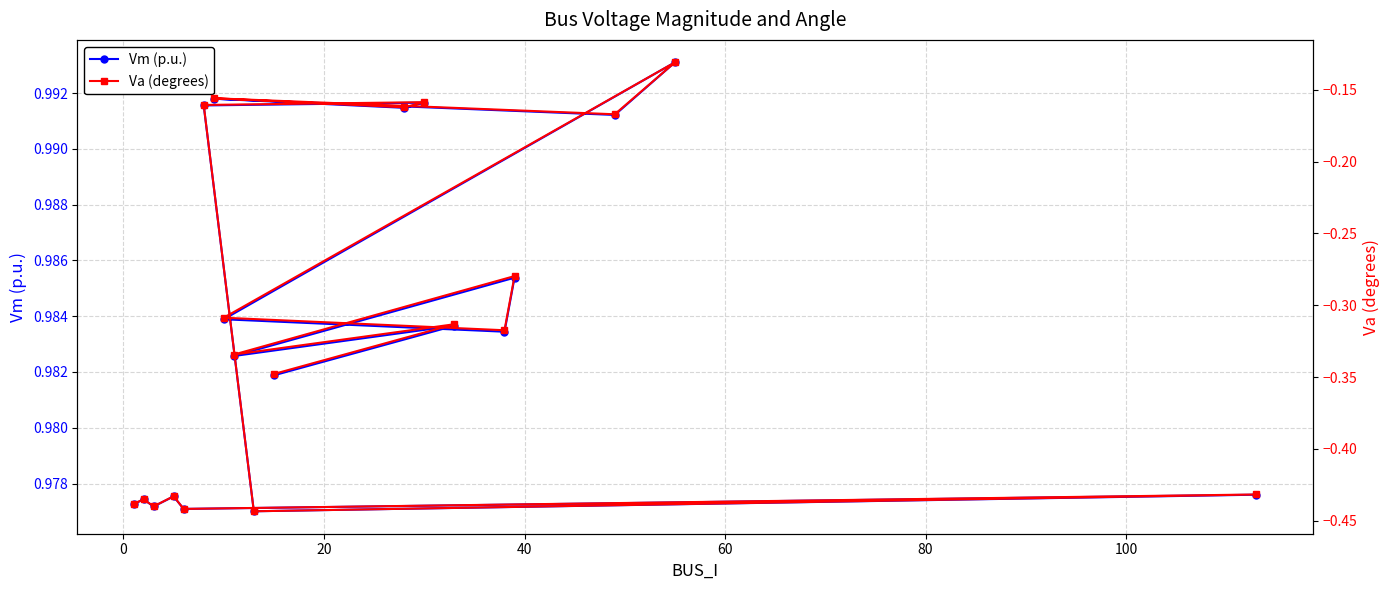

How many Vm (p.u.) values are between 0 and 1?

19